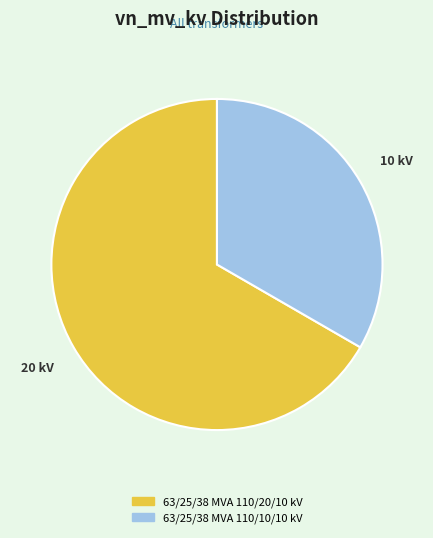

What is the largest slice in the pie chart?

63/25/38 MVA 110/20/10 kV